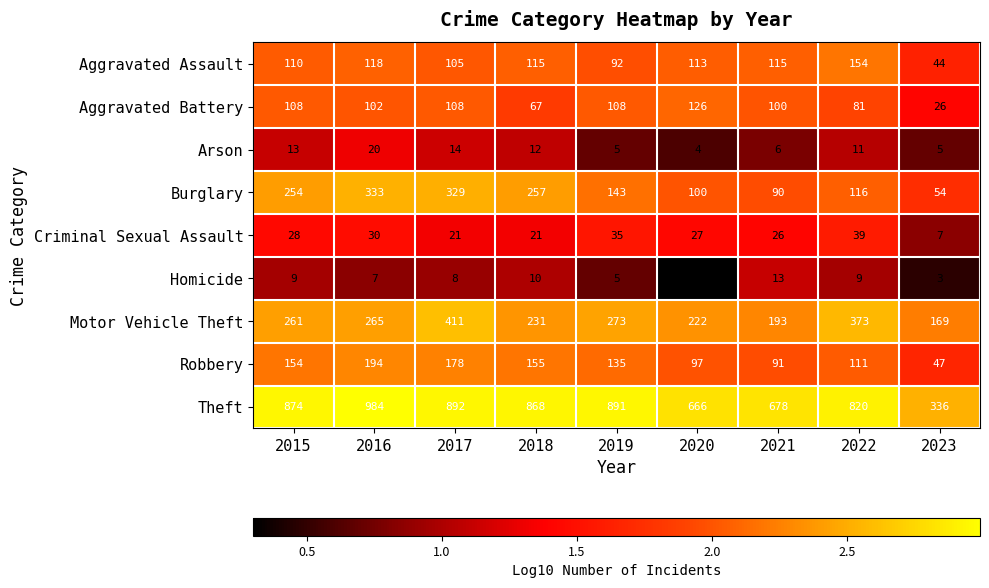

At how many categories does at least one series exceed 129?

9